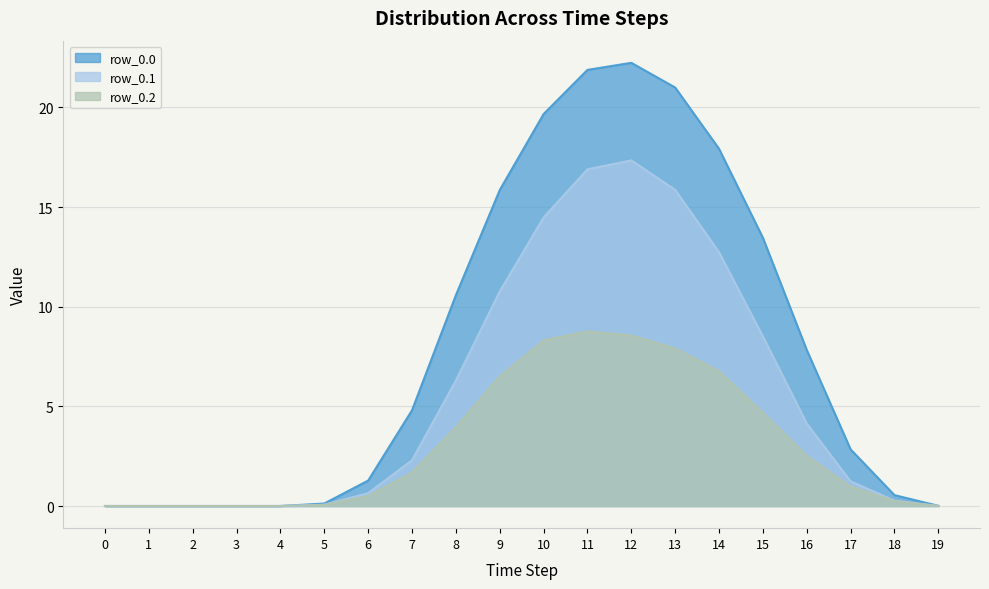

True or false: row_0.2 and row_0.0 cross at least once.

False